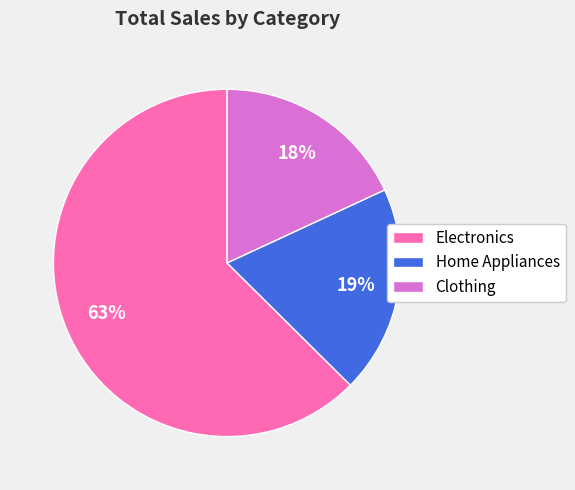

To the nearest percent, what is the combined percentage of Clothing and Electronics?

81%